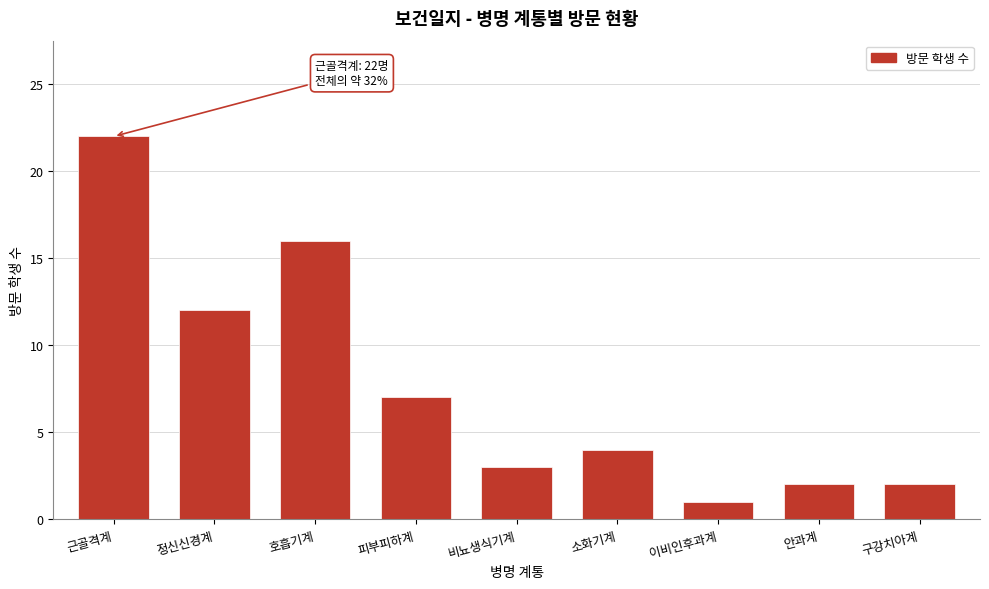

Reading right to left, transcribe all the data shown in this chart.

2	2	1	4	3	7	16	12	22